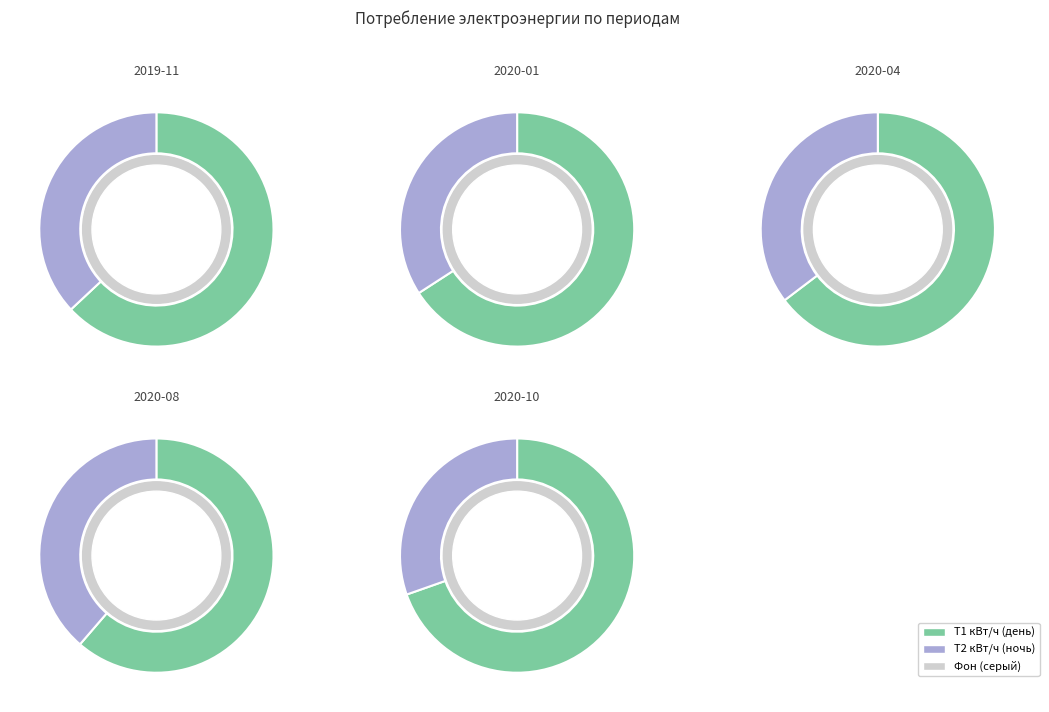

How many segments does this pie chart have?

5